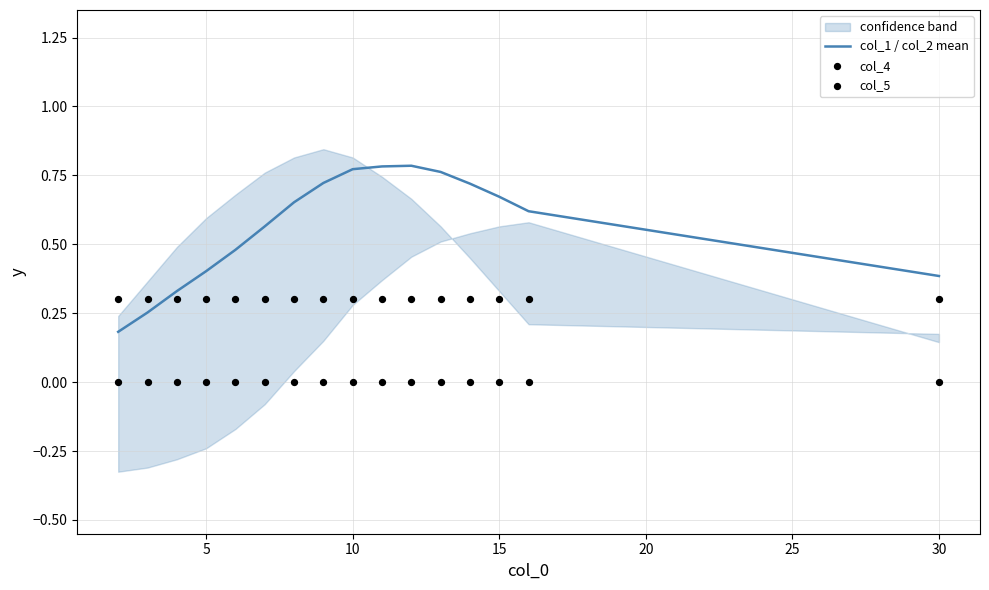

Which series has the largest total across all categories?

col_1 / col_2 mean